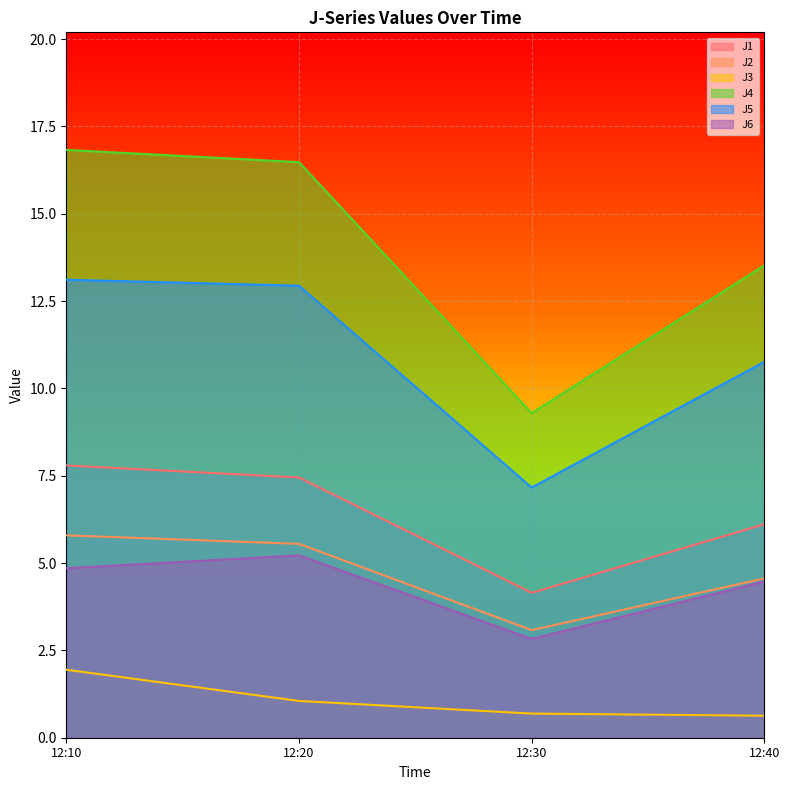

At how many categories does at least one series exceed 13?

3